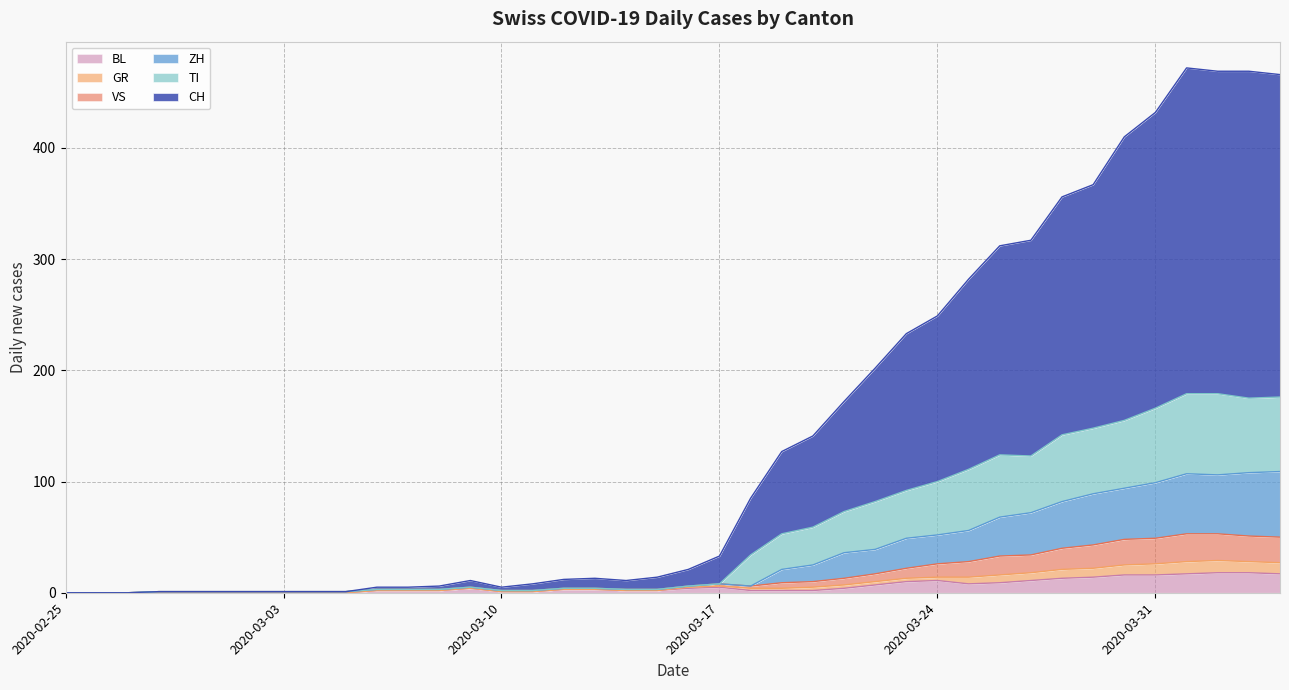

What are all the series names shown in the legend?

BL, GR, VS, ZH, TI, CH